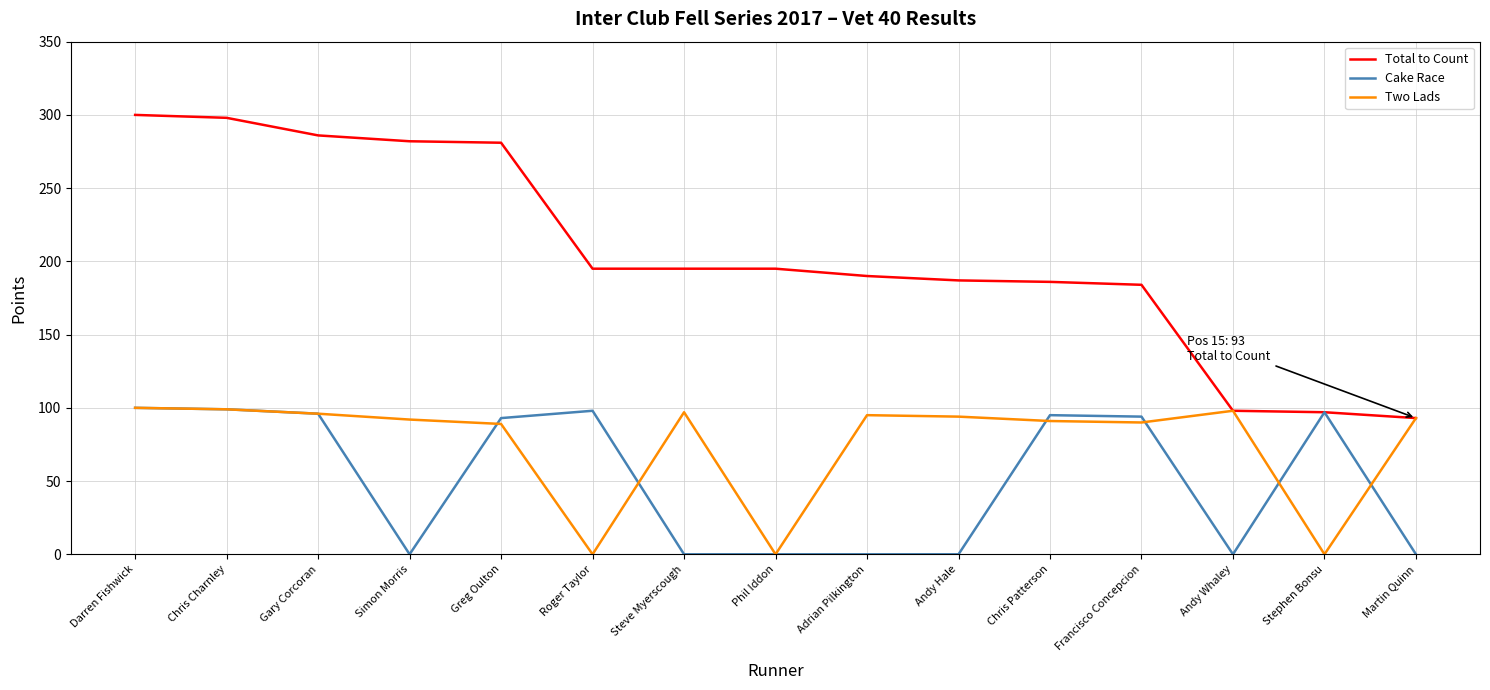

Rank the series by their average value, from lowest to highest.

Cake Race, Two Lads, Total to Count